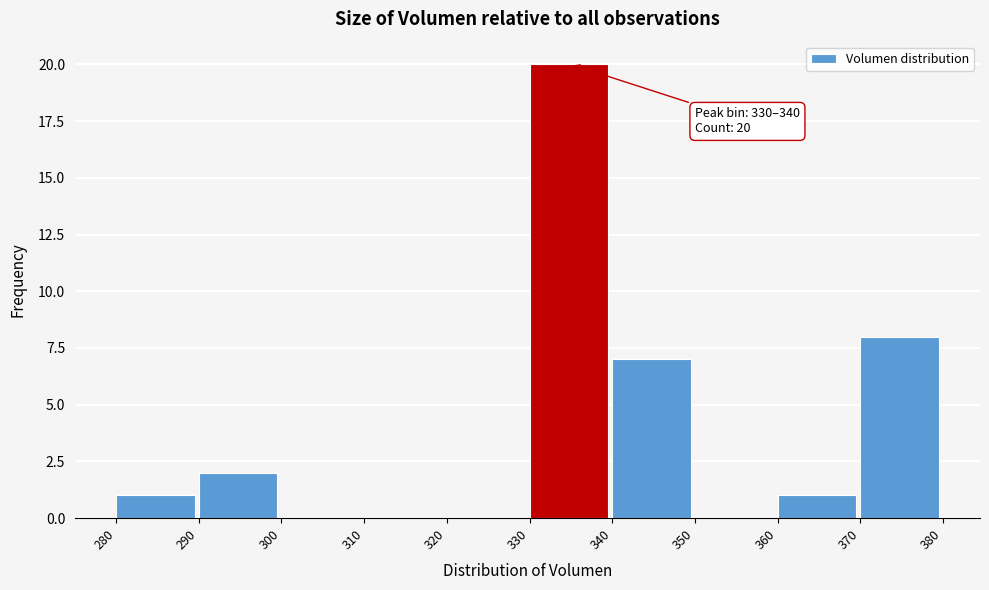

Over which range of the x-axis is the bar tallest?

330 to 340